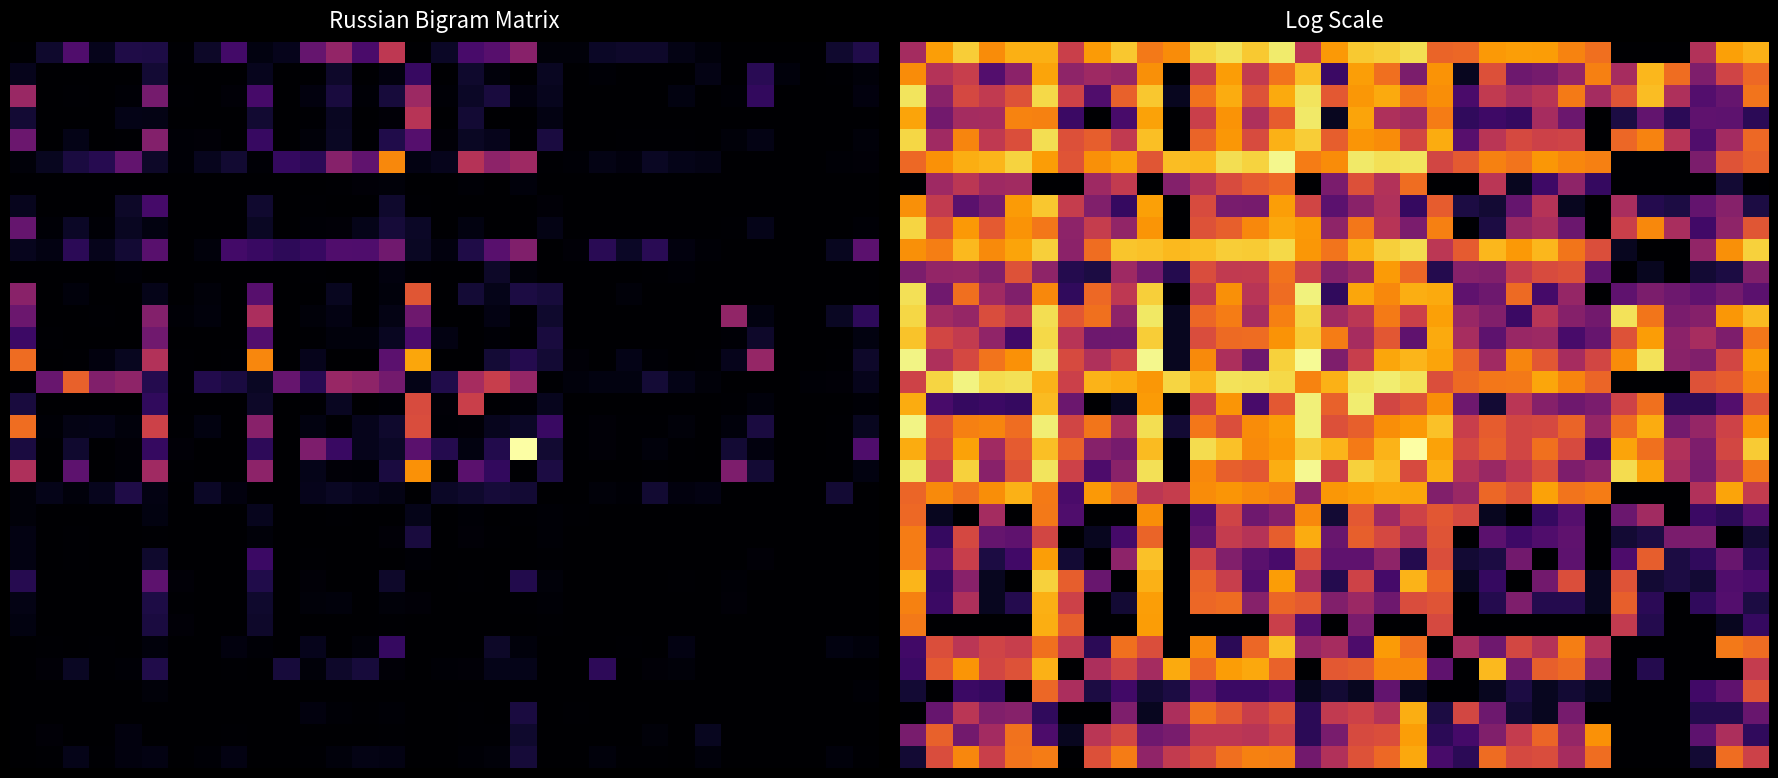

Between 24 and 13, which is larger?

13